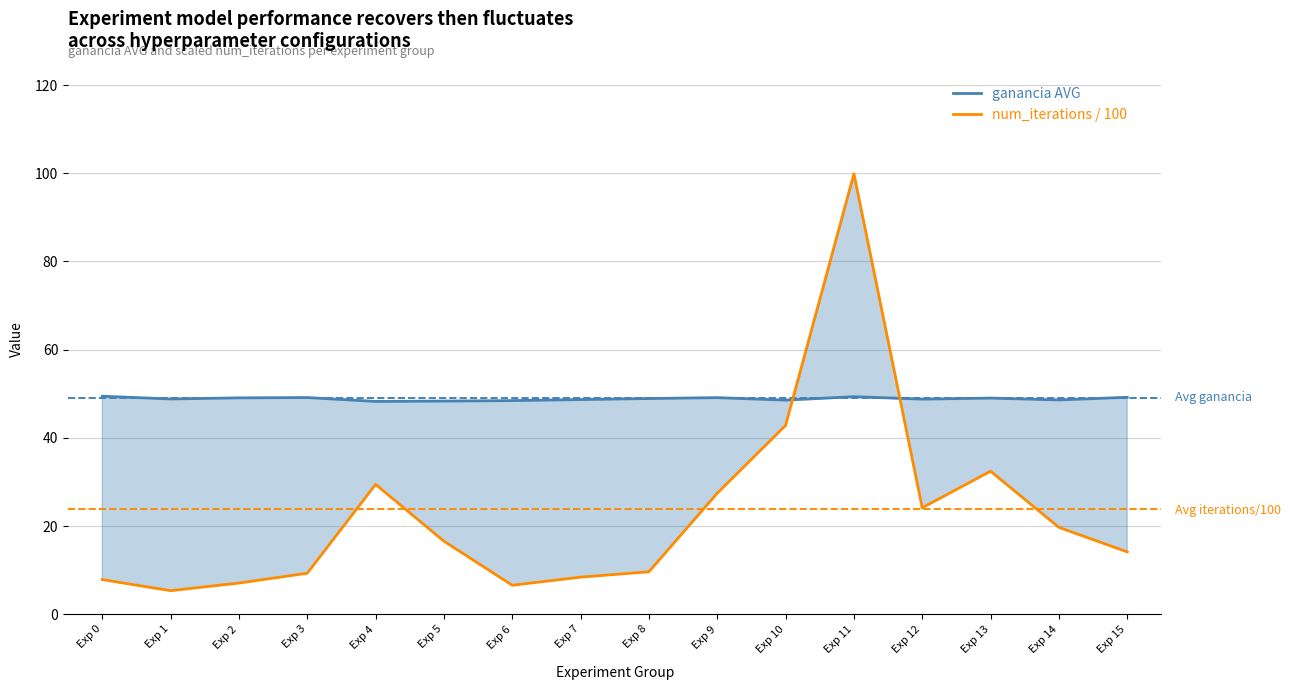

Which category has the lowest value across all series?

Exp 1